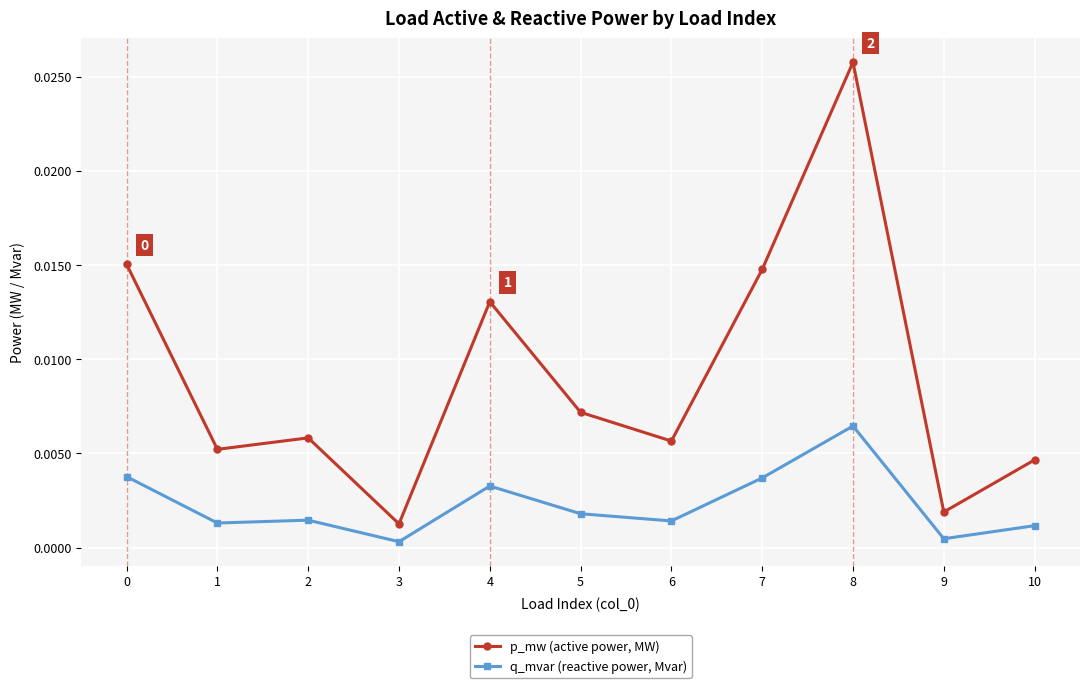

How many categories are shown in the chart?

11